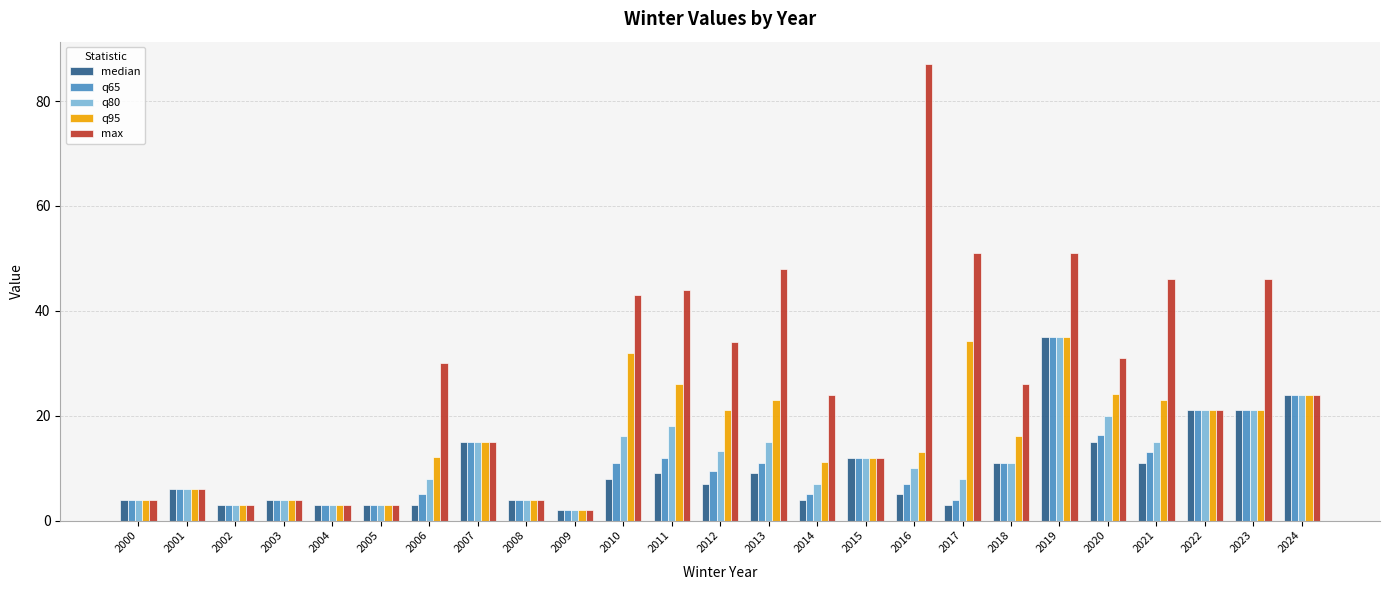

What is the value of the max bar at the 3rd from the left?

3.0